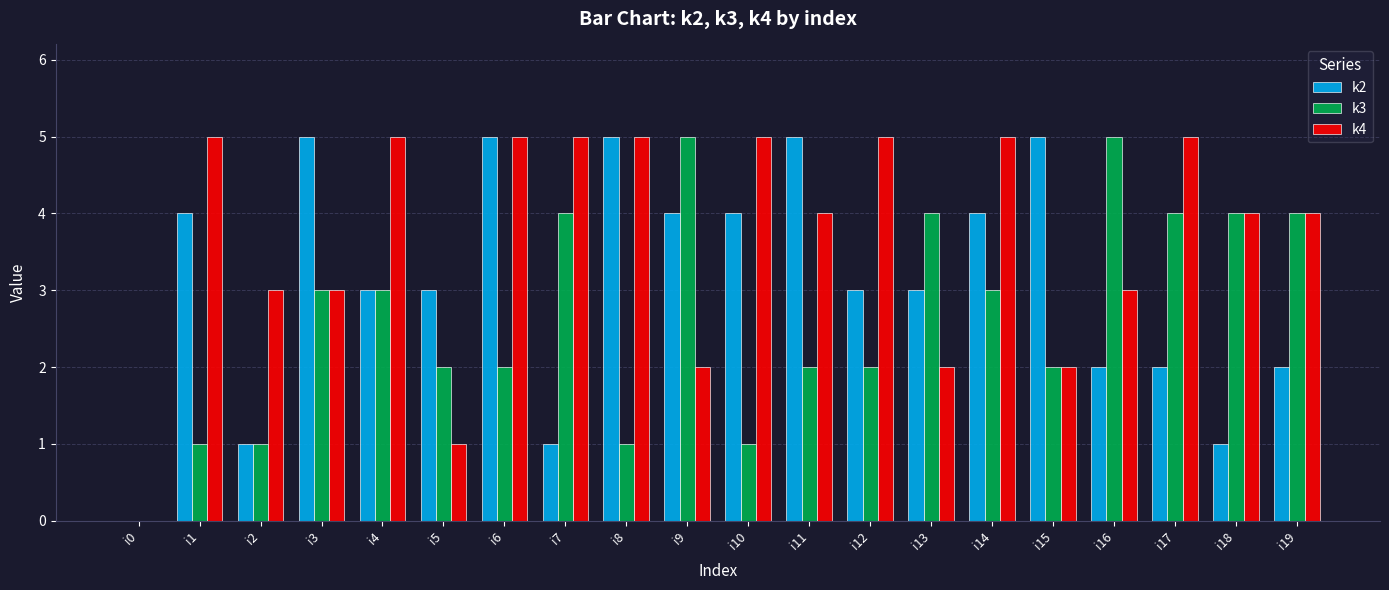

What is the approximate value of k2 at i16?

2